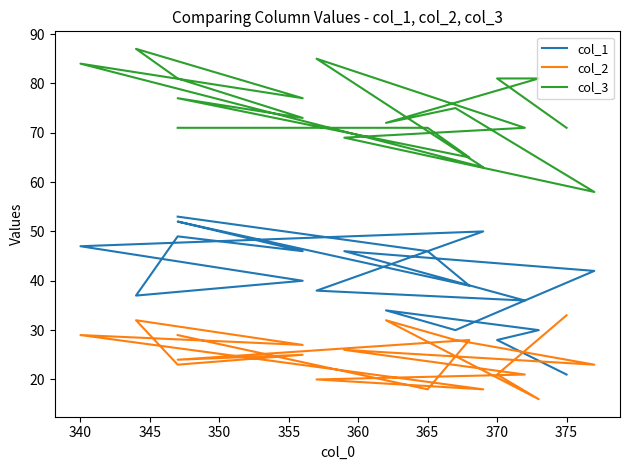

What is the sum of all col_3 values?

1412